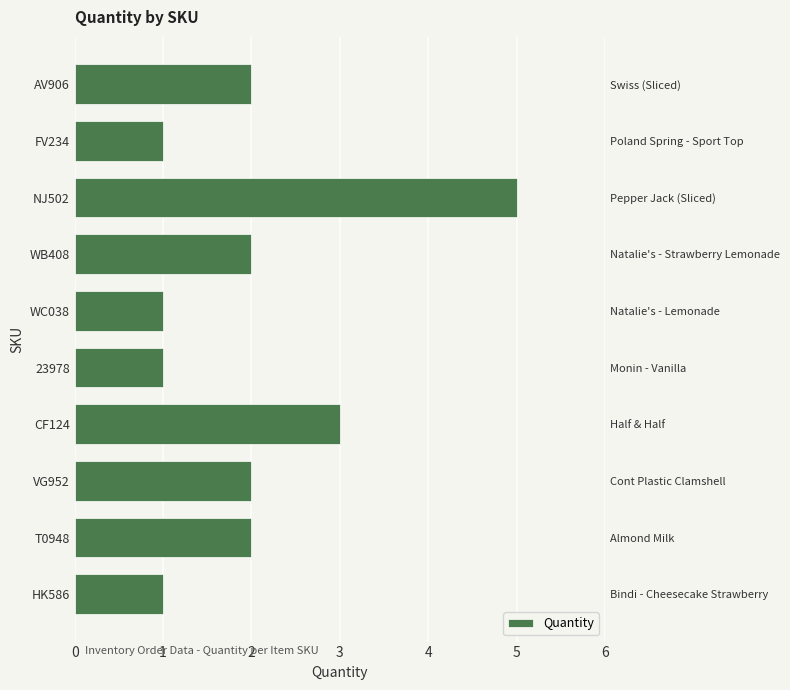

Reading left to right, what are all the values shown in this chart?

1	2	2	3	1	1	2	5	1	2